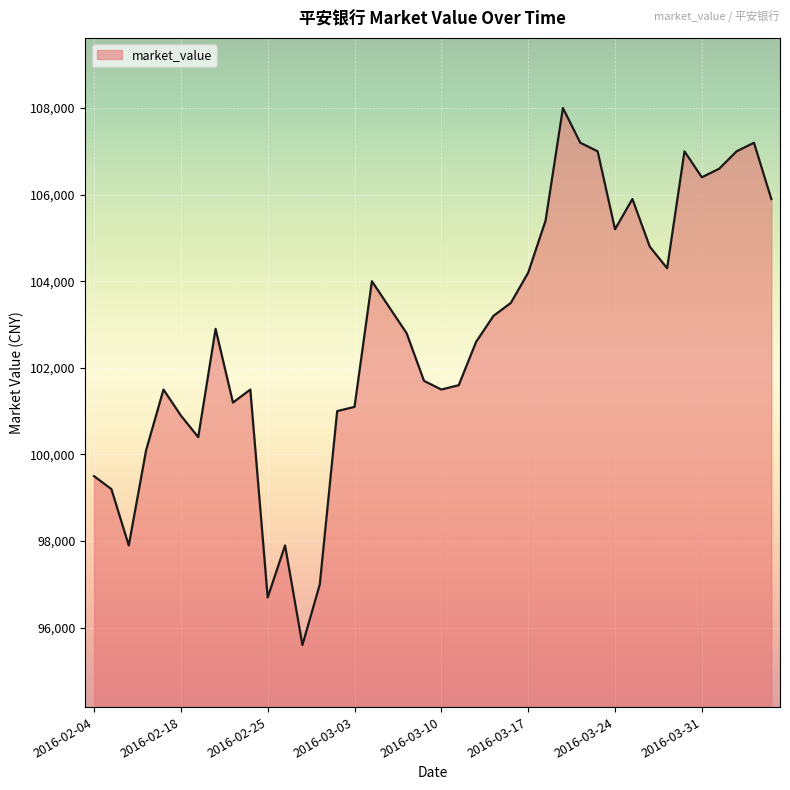

What is the difference between the maximum and minimum values?

12399.6